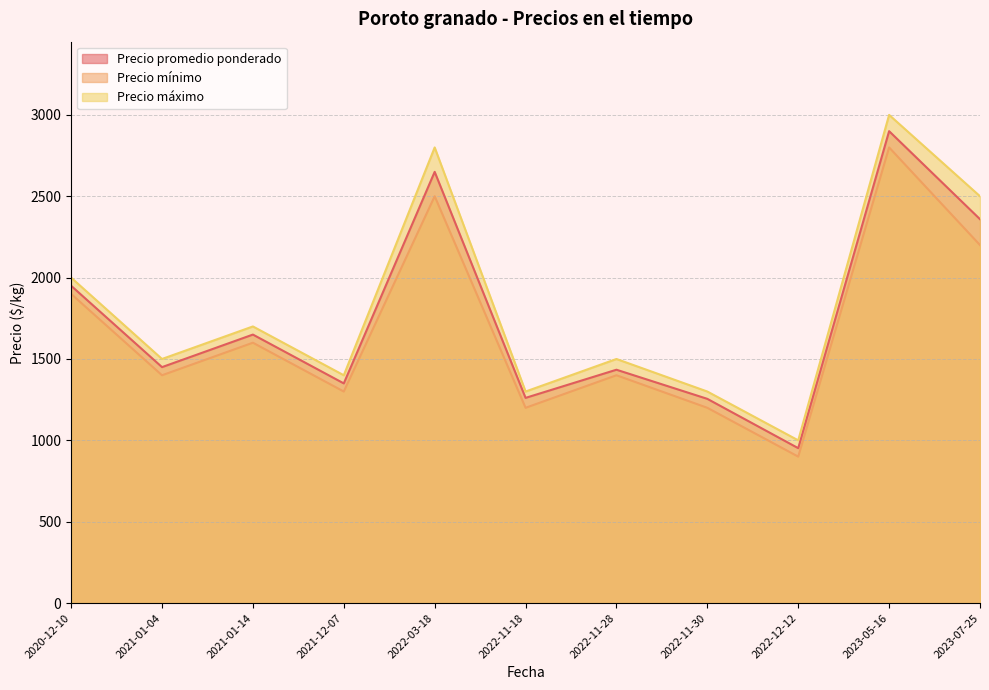

What is the label of the 3rd point from the left?

2021-01-14